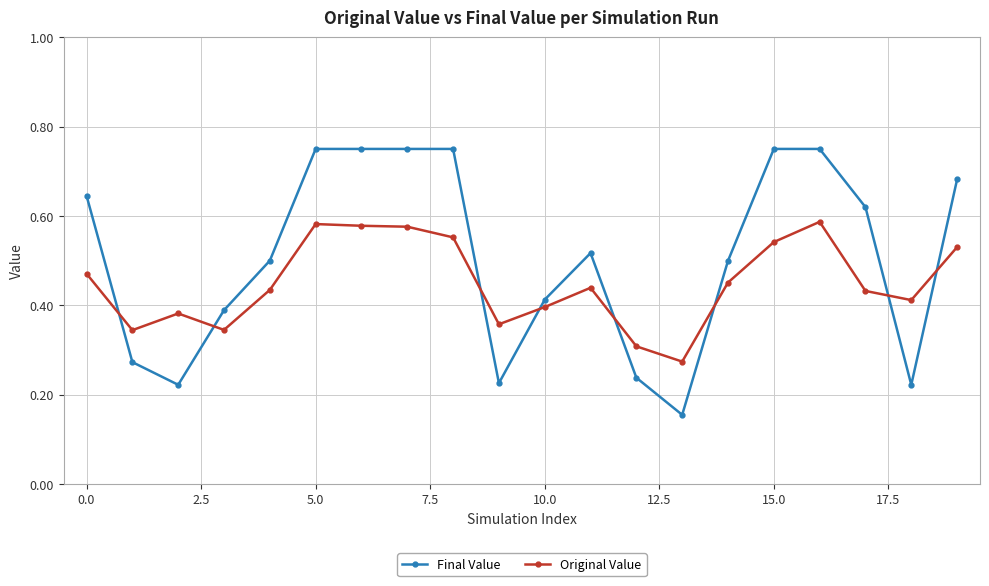

What is the sum of all Original Value values?

9.0